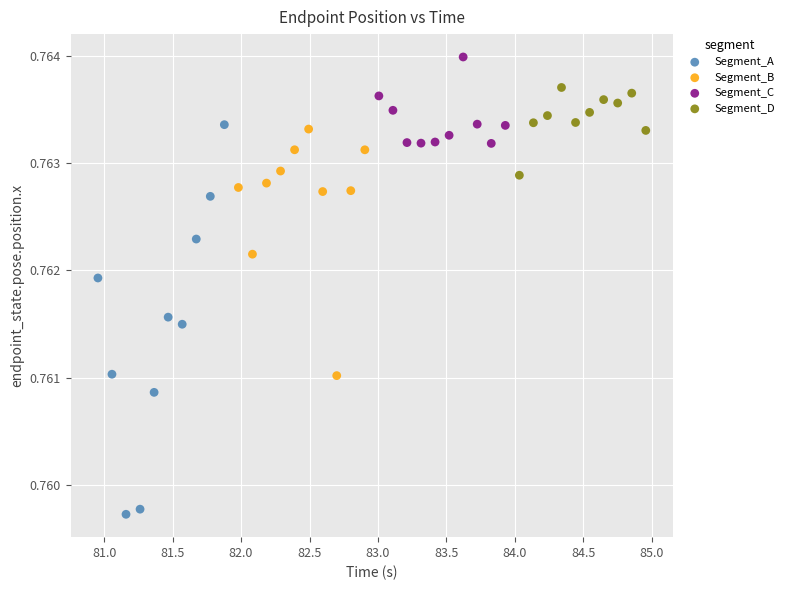

Which series reaches the maximum Y coordinate?

Segment_C